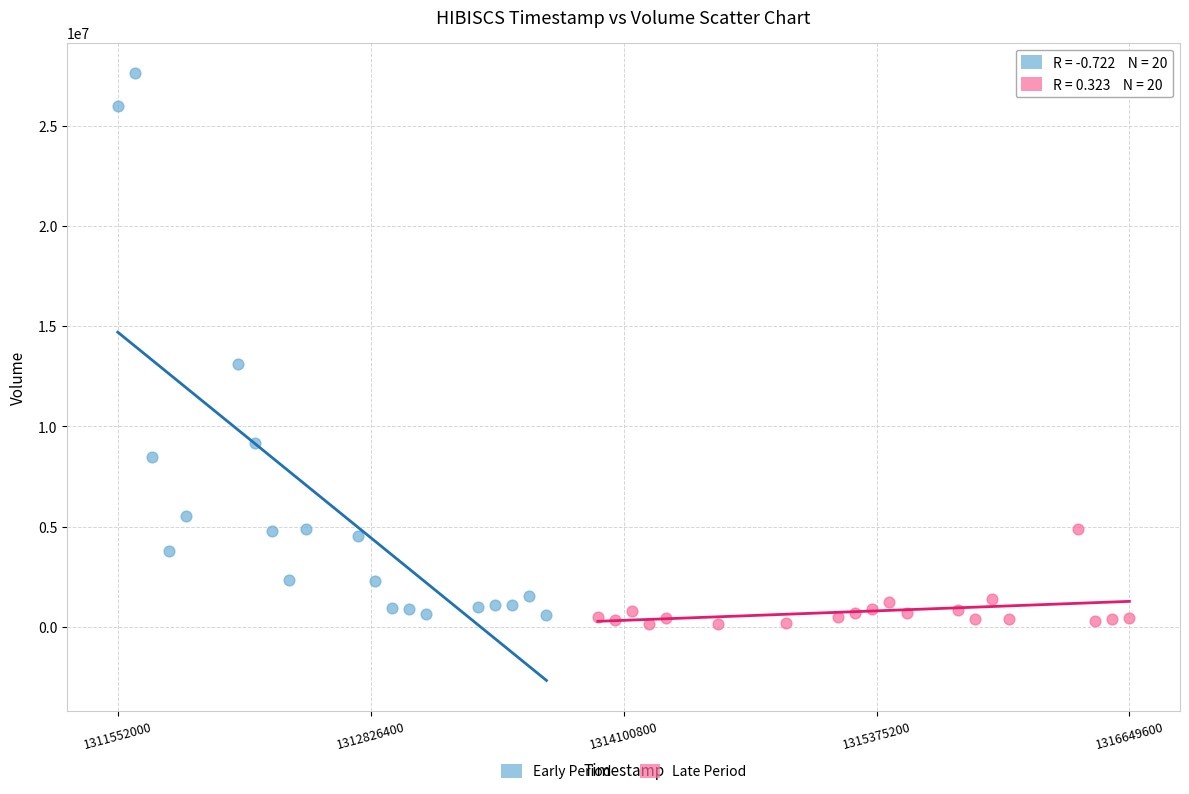

What are all the series names shown in the legend?

Early Period, Late Period